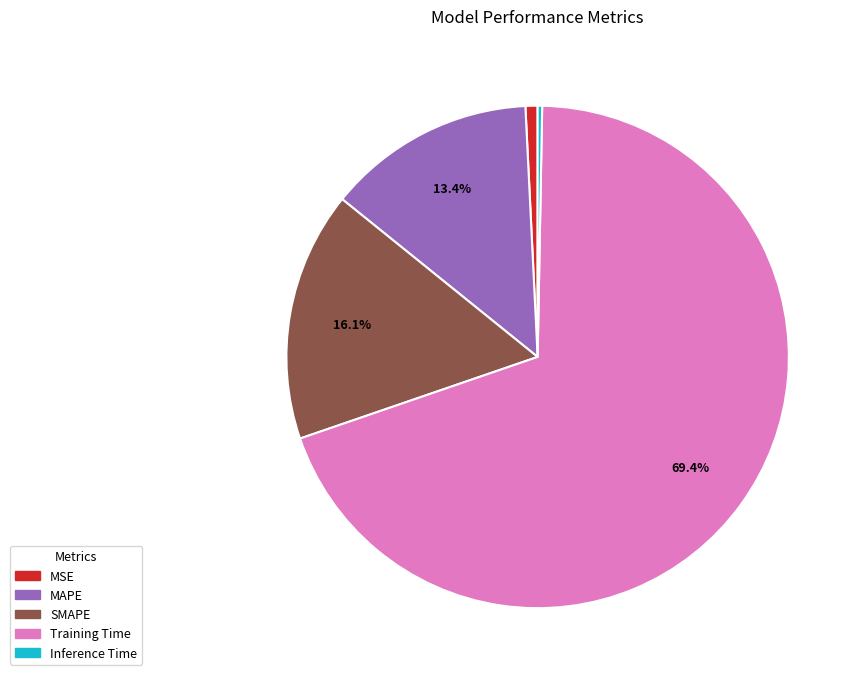

Which slice is the largest?

Training Time